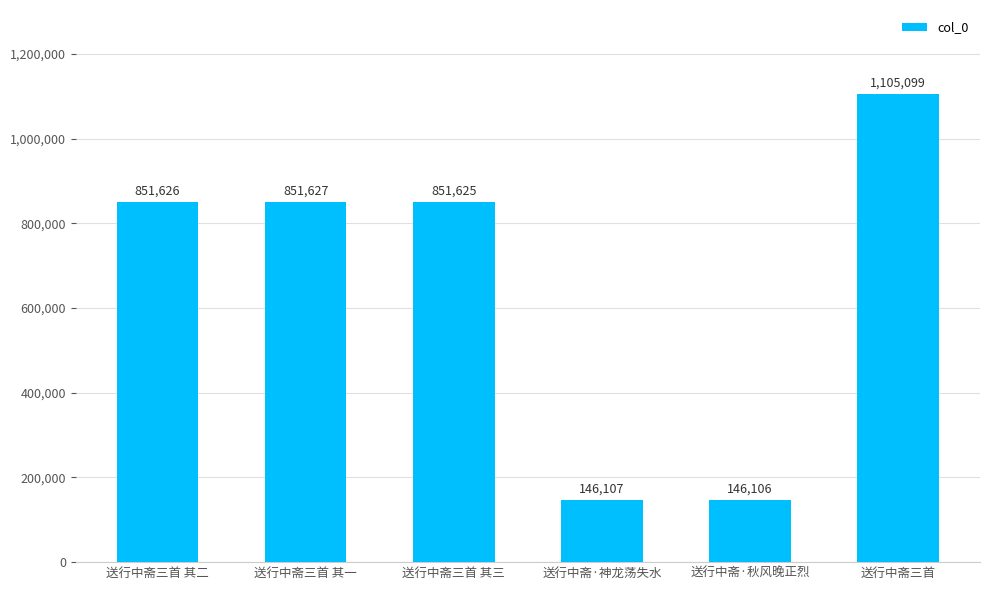

The chart shows a value of 1170299 at 送行中斋三首 其三. True or false?

False